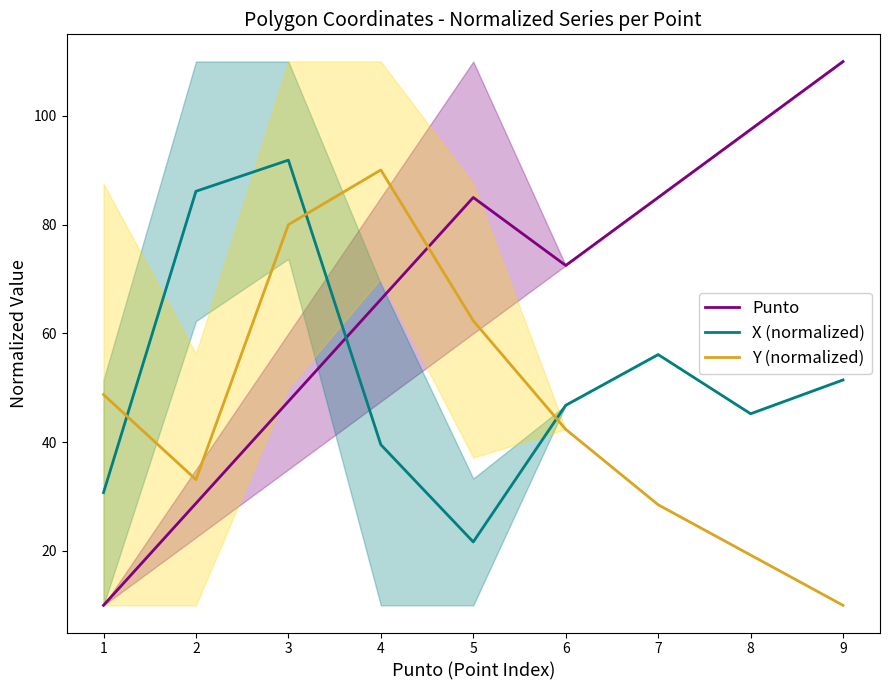

What is the average value of the X (normalized) series?

52.2